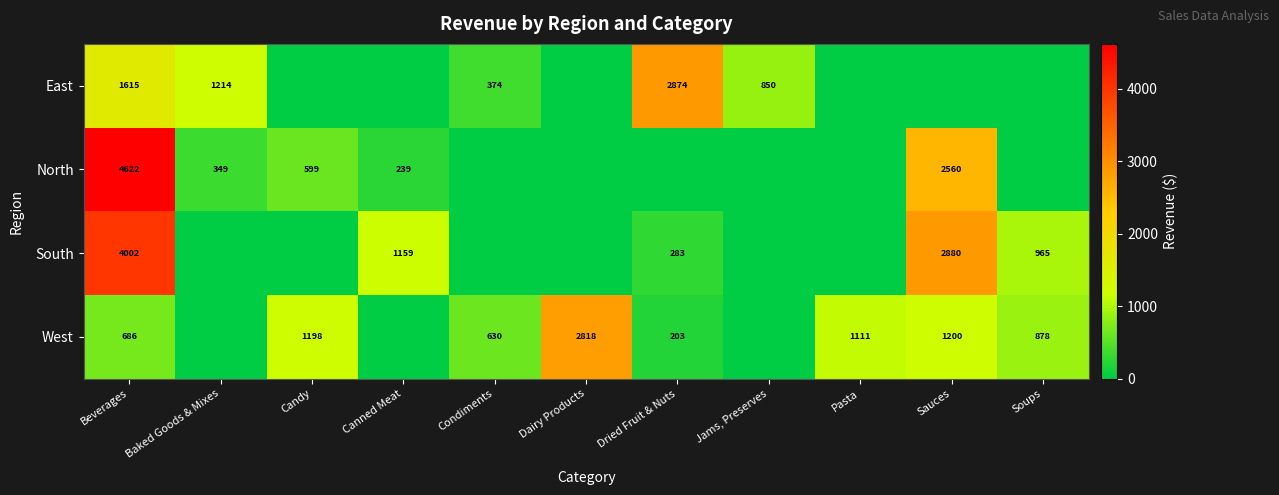

The value of South at Dried Fruit & Nuts is 283. True or false?

True